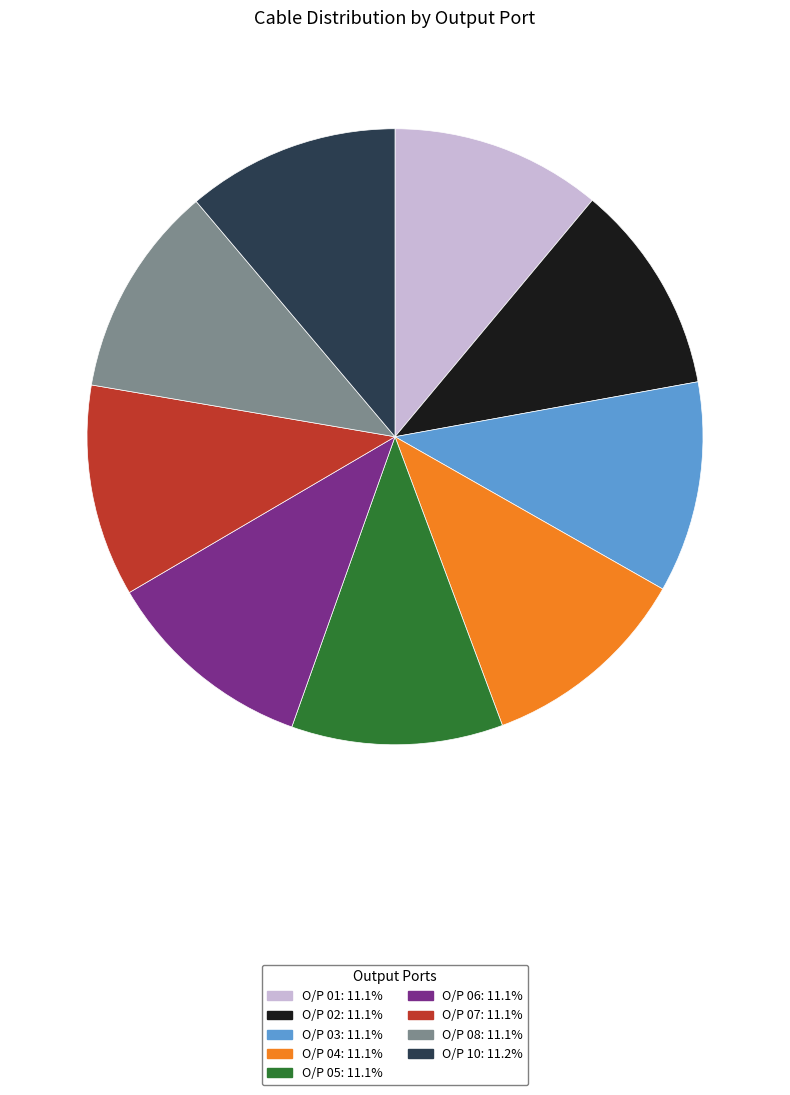

Approximately how many times larger is the value at O/P 05 compared to O/P 06?

1.0